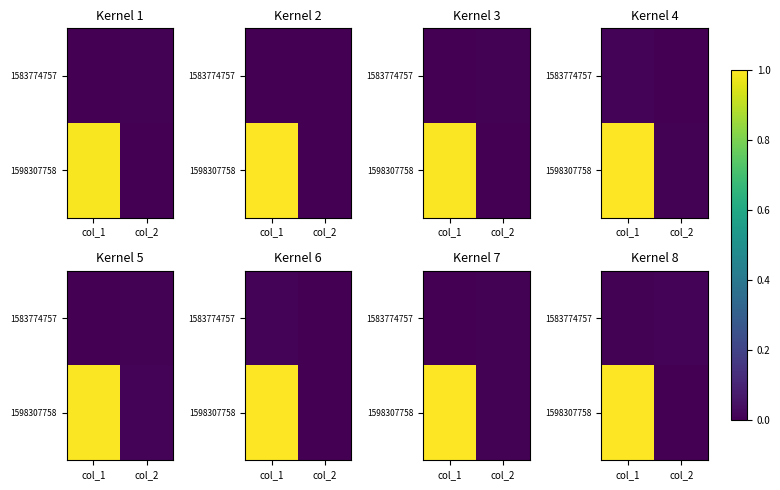

Which label corresponds to the largest value in the chart?

col_1